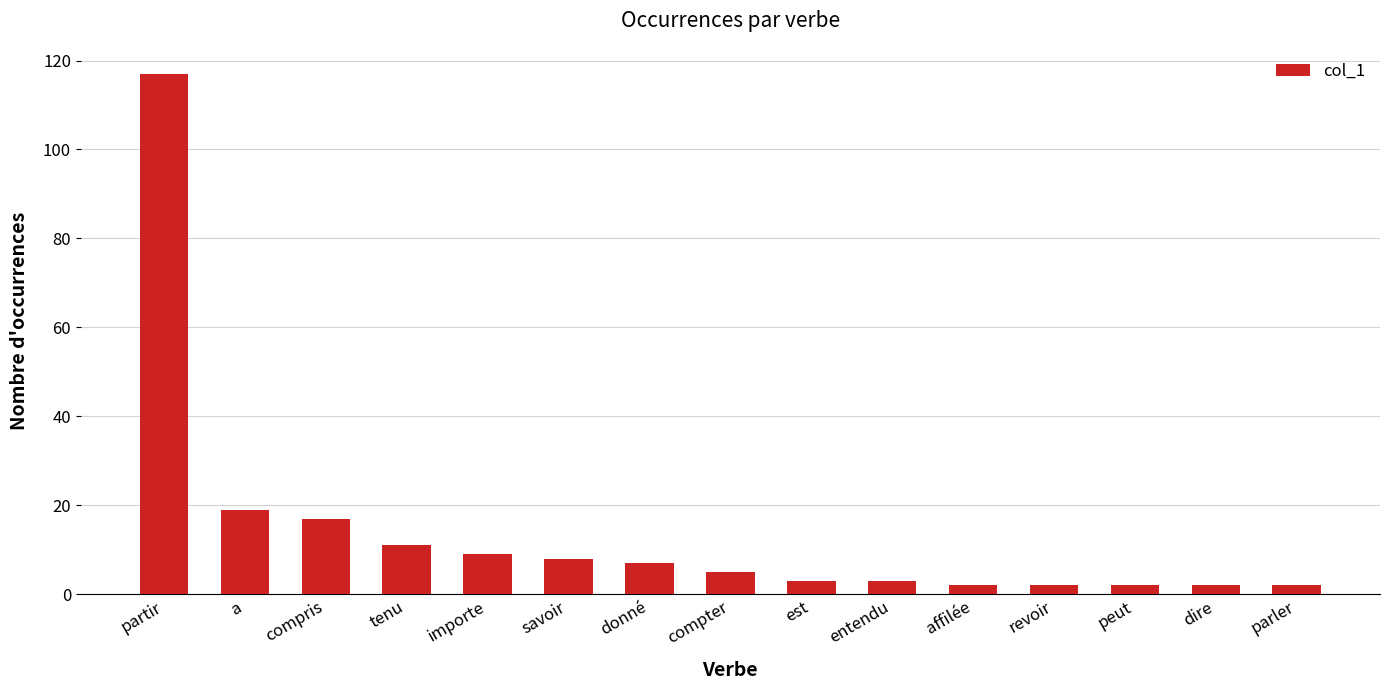

What is the difference between the maximum and minimum values?

115